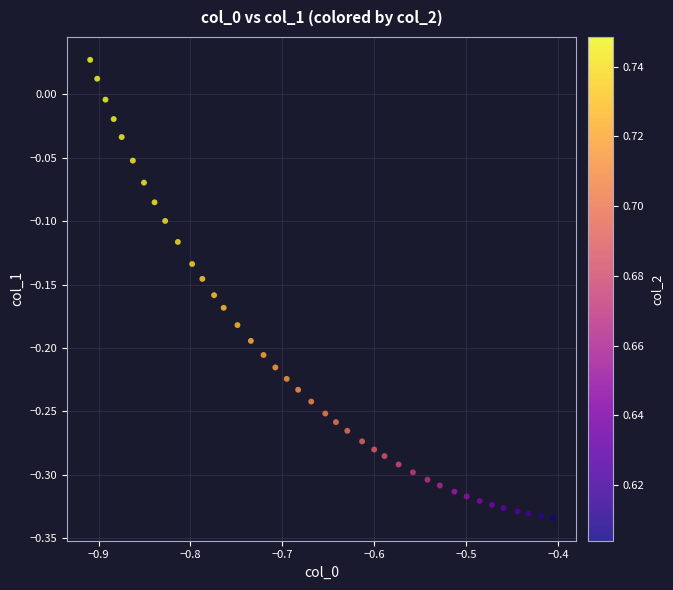

What is the range of X values (max minus min)?

0.5